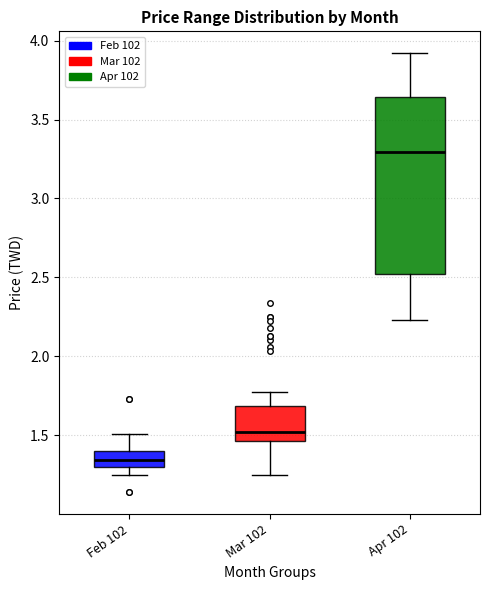

Reading left to right, transcribe this box plot: for each box, give where its median line is, the range the box spans, and where its two whiskers end, as read against the y-axis. The values are not printed on the chart, so give them approximately, as read against the axis.

Feb 102: median 1.35, box 1.30 to 1.40, whiskers 1.25 to 1.50
Mar 102: median 1.50, box 1.45 to 1.70, whiskers 1.25 to 1.75
Apr 102: median 3.30, box 2.50 to 3.65, whiskers 2.25 to 3.90